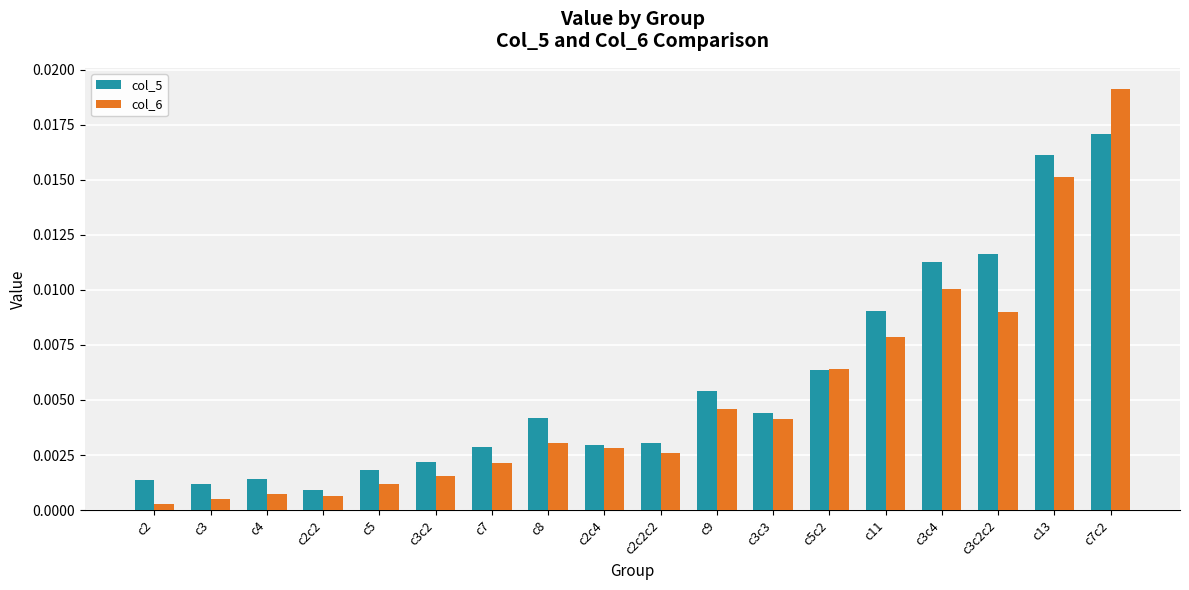

Which series has the largest range (max minus min)?

col_6